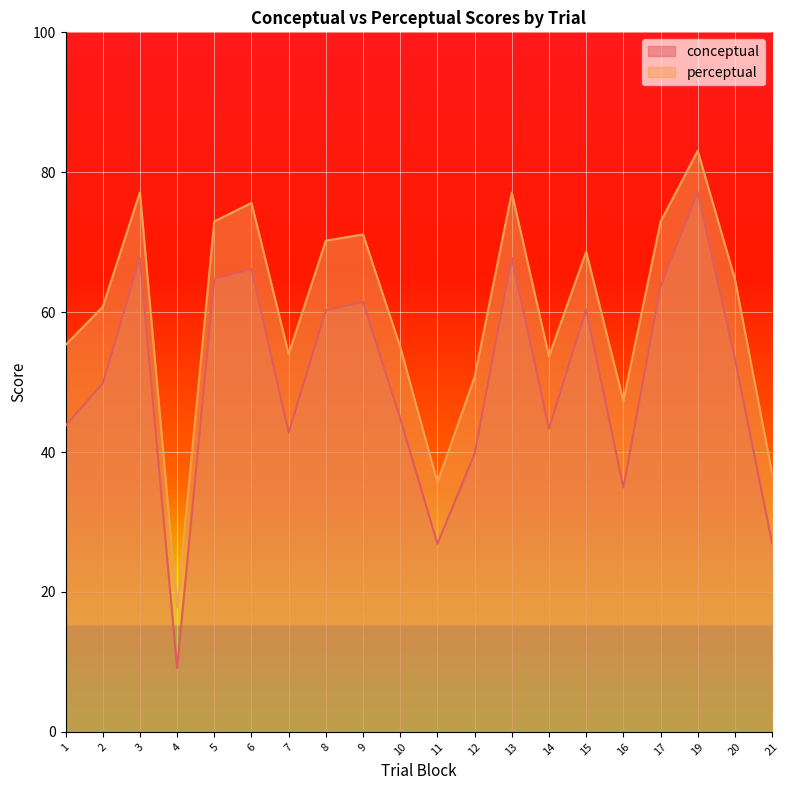

What are all the series names shown in the legend?

conceptual, perceptual